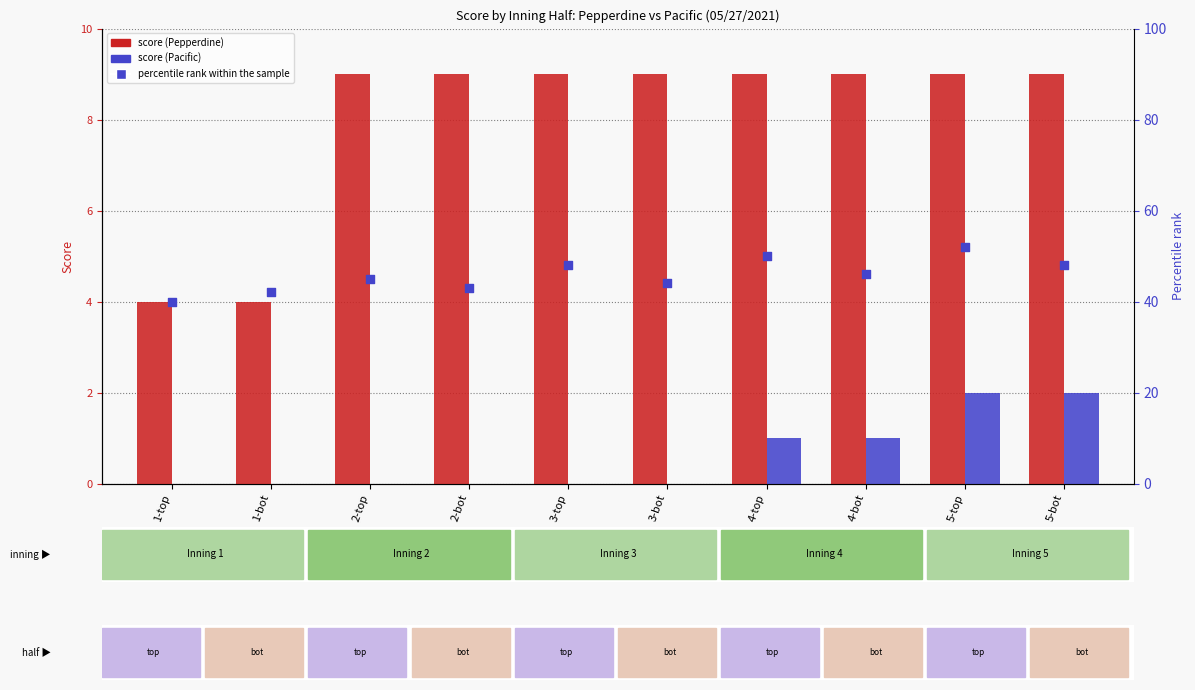

At how many categories does at least one series exceed 24?

10